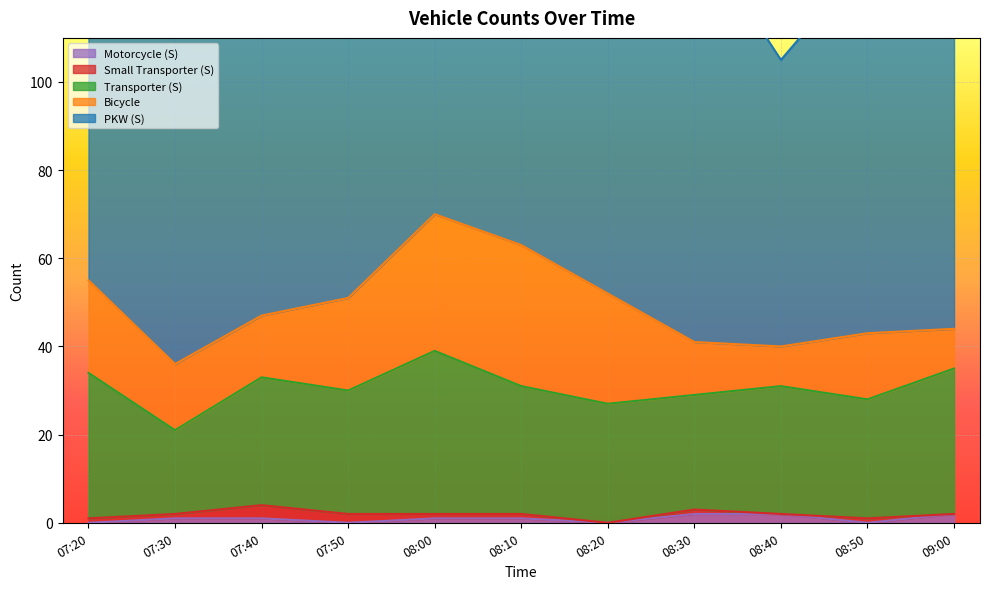

What is the total value across all series at 07:20?

123